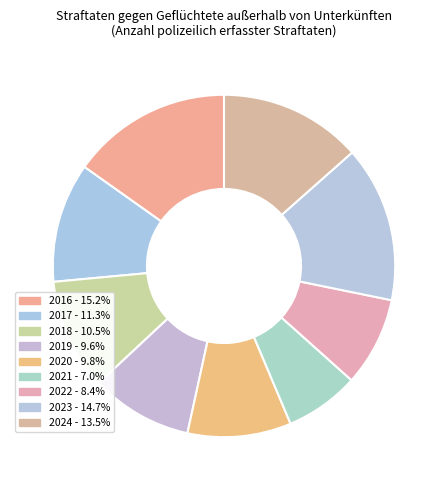

Which category has the smallest portion of the pie?

2021